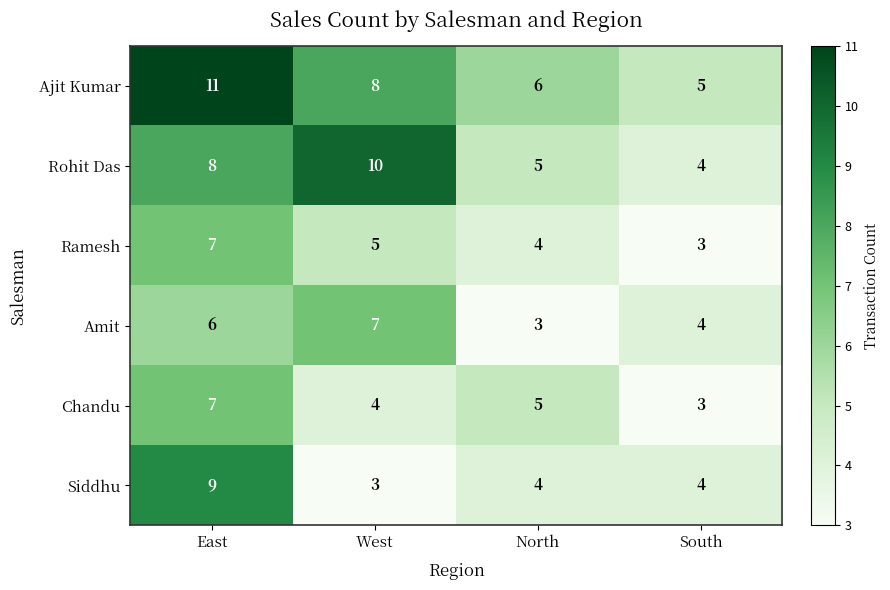

What is the average value of the Ajit Kumar series?

8